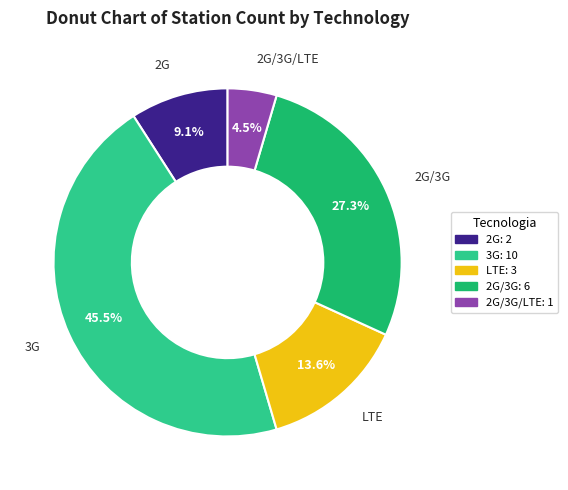

Does any single category account for the majority?

No